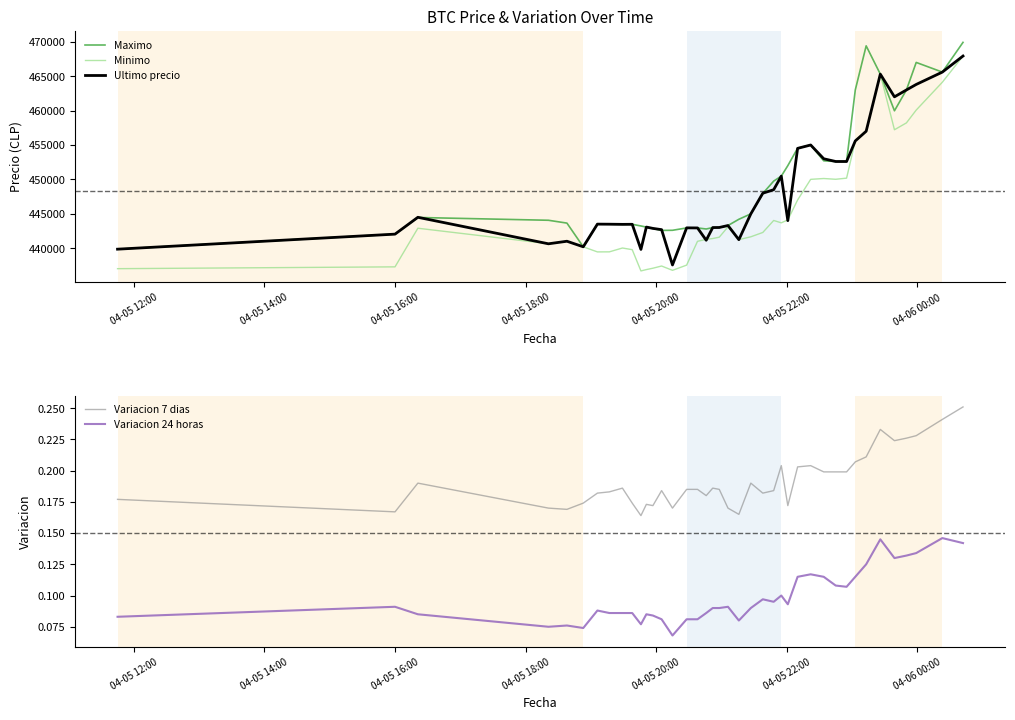

True or false: Variacion 24 horas and Variacion 7 dias cross at least once.

False